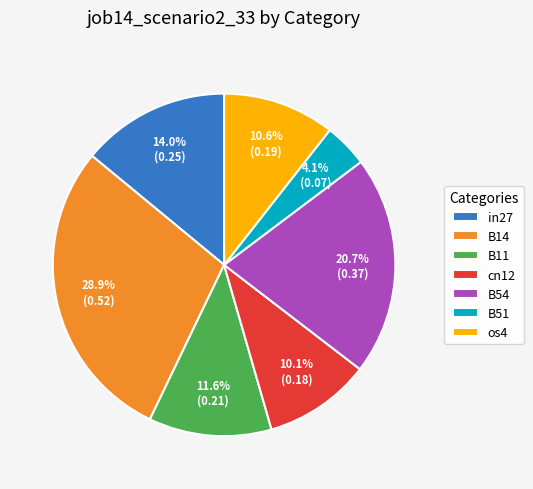

Is B11 the majority of the pie?

No